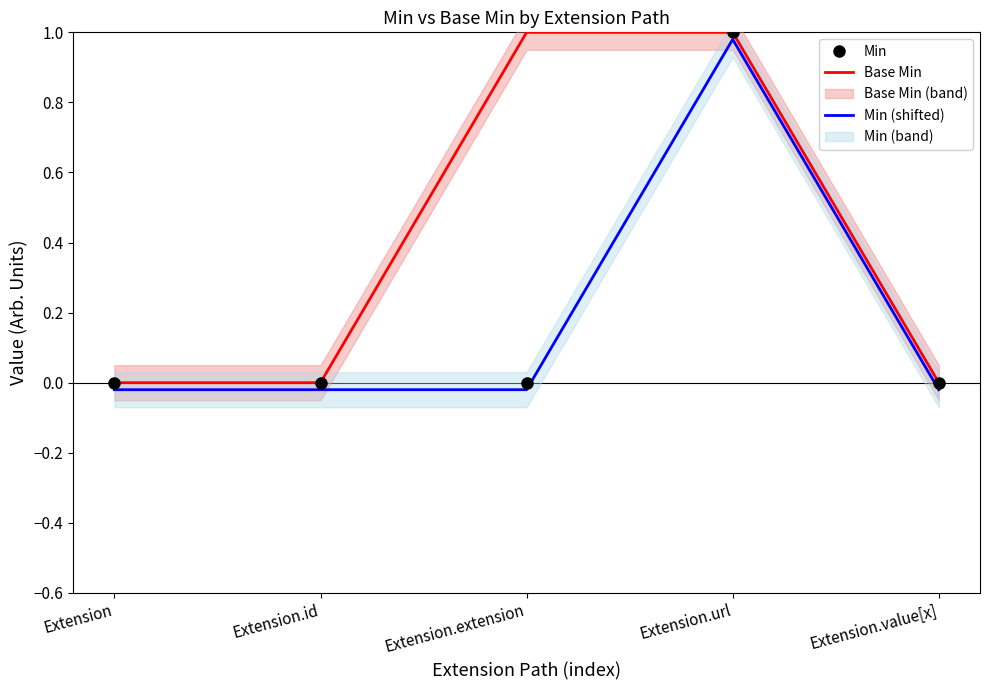

Is it true that Min equals -0.6 at Extension?

False